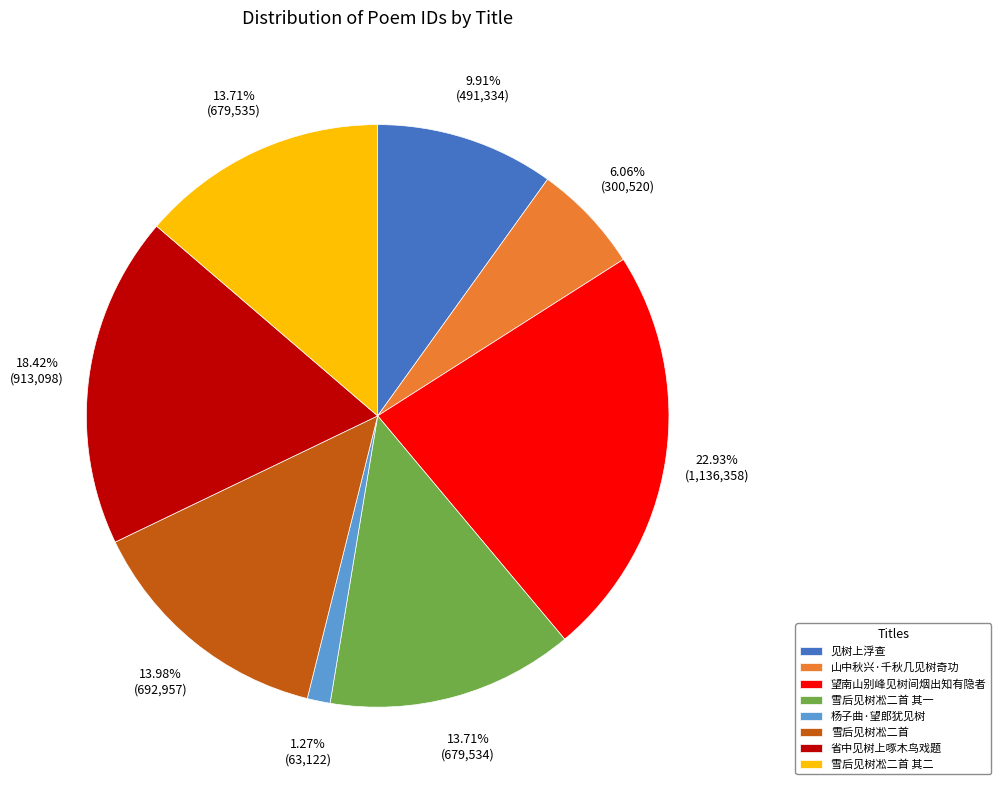

Does 雪后见树凇二首 其二 represent more than half of the total?

No